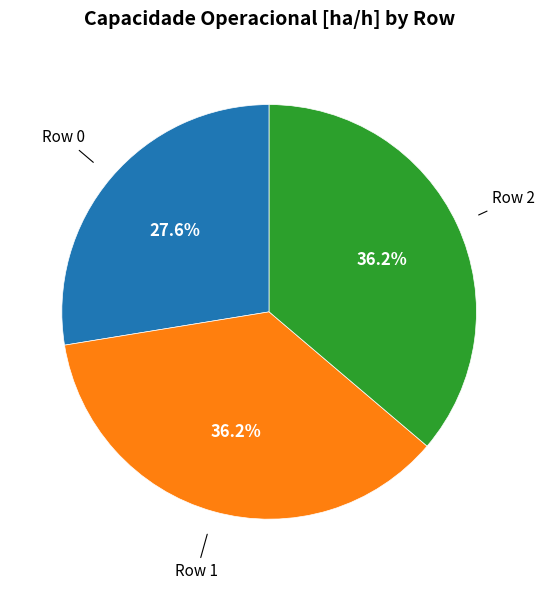

Is there any slice that represents more than half of the pie?

No